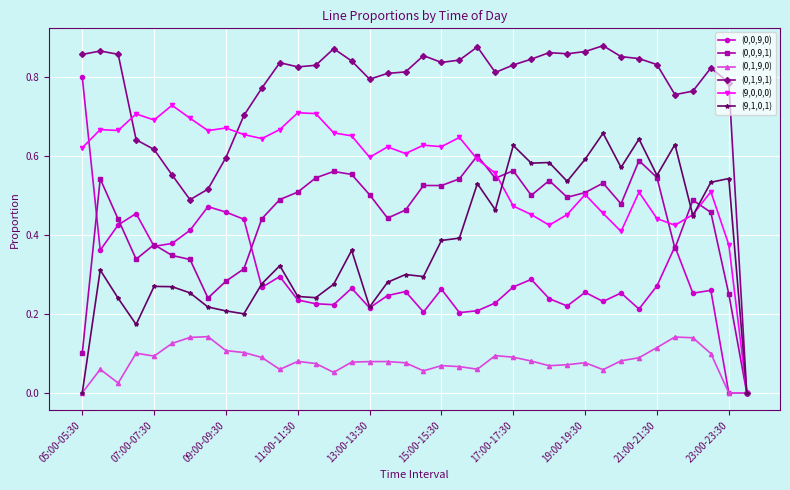

True or false: (0,0,9,1) has more than 1 interior local peaks.

True